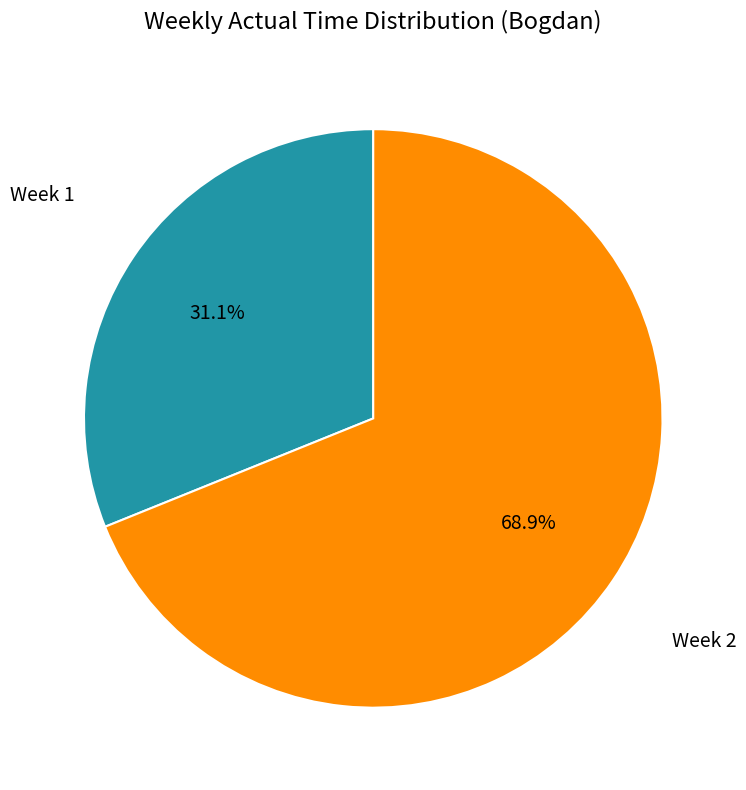

What is the largest slice in the pie chart?

Week 2